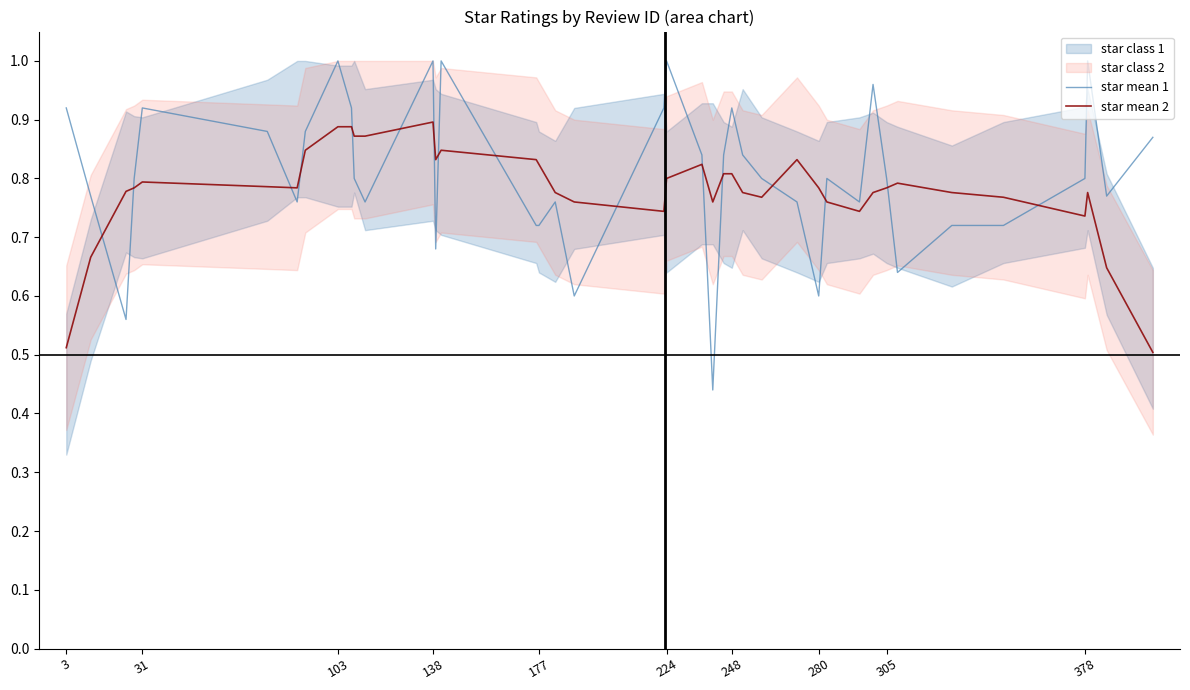

Which series has the largest total across all categories?

star mean 1